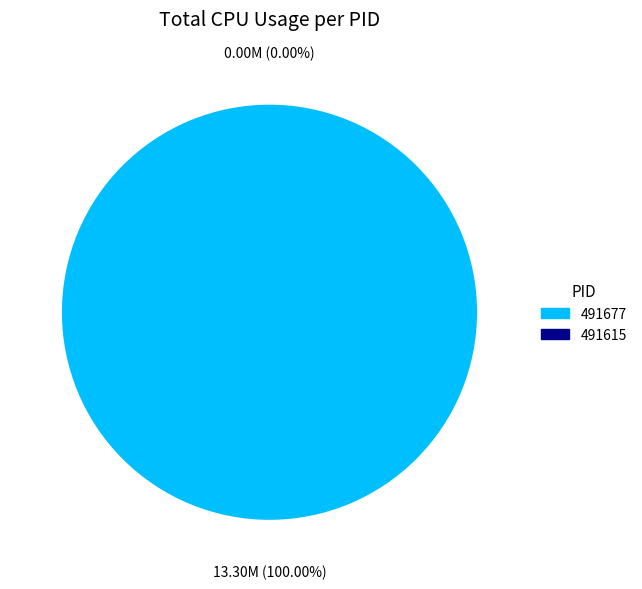

How many slices are in this pie chart?

2